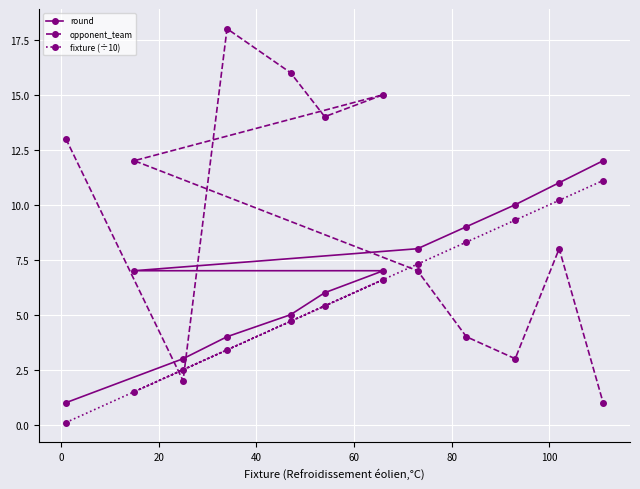

What is the value of the opponent_team point at the 7th from the left?

15.0